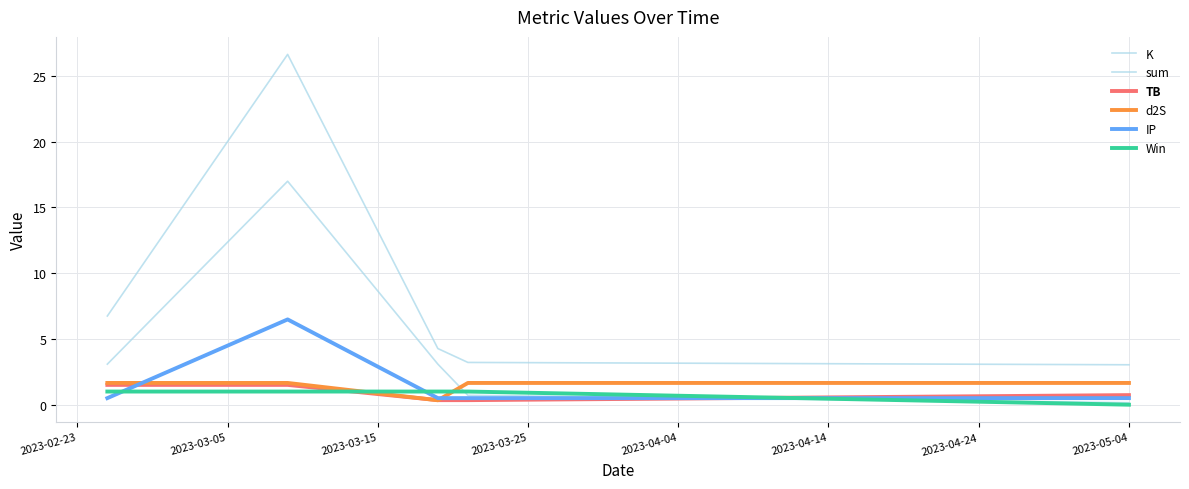

At how many categories does at least one series exceed 24?

1